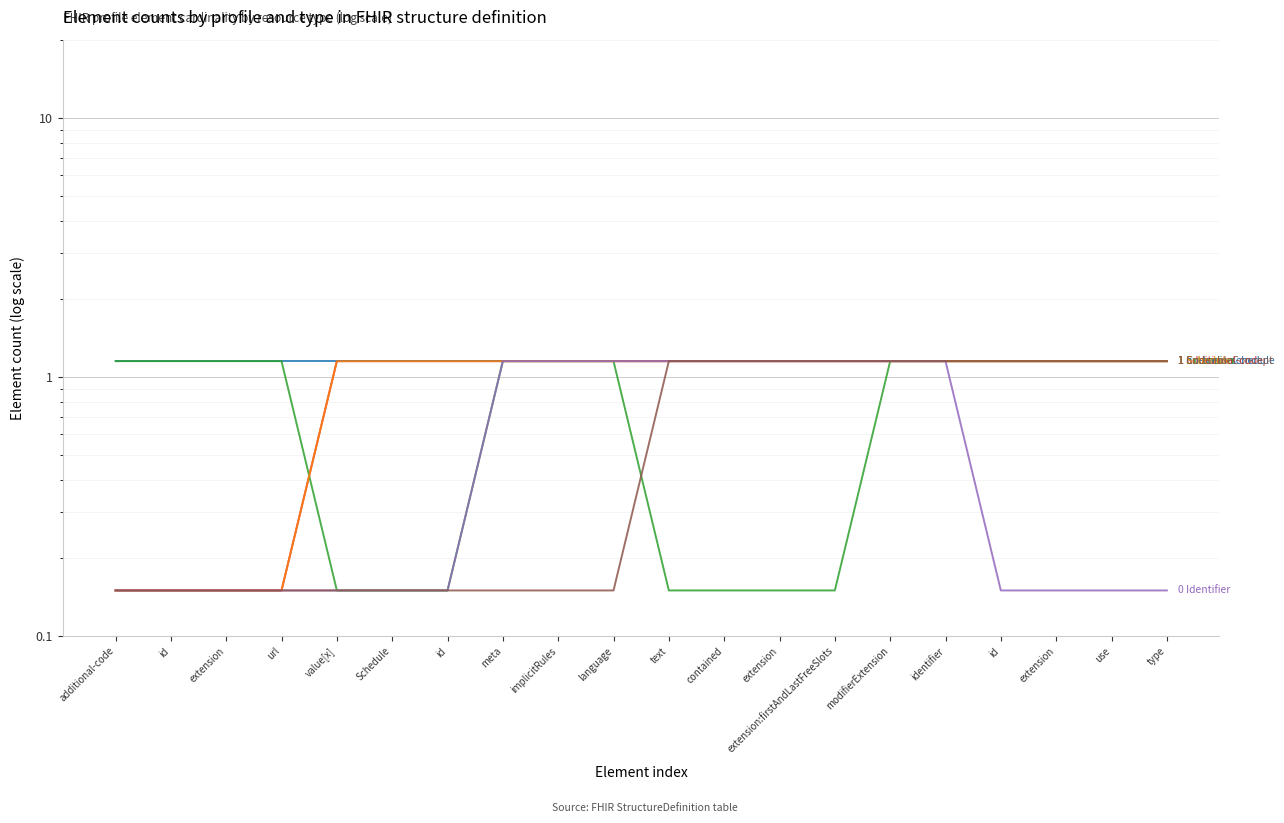

Count the Extension values in the range 0 to 1.

7